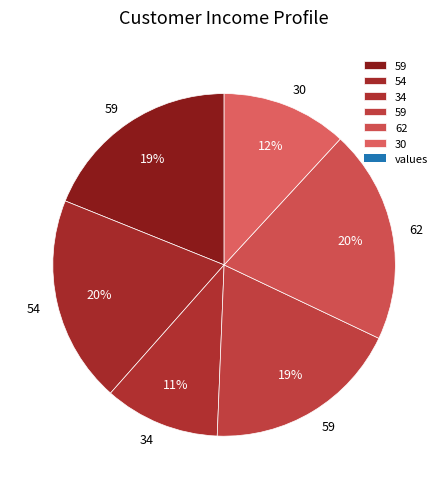

Rank the categories by value from highest to lowest.

62, 54, 59, 59, 30, 34